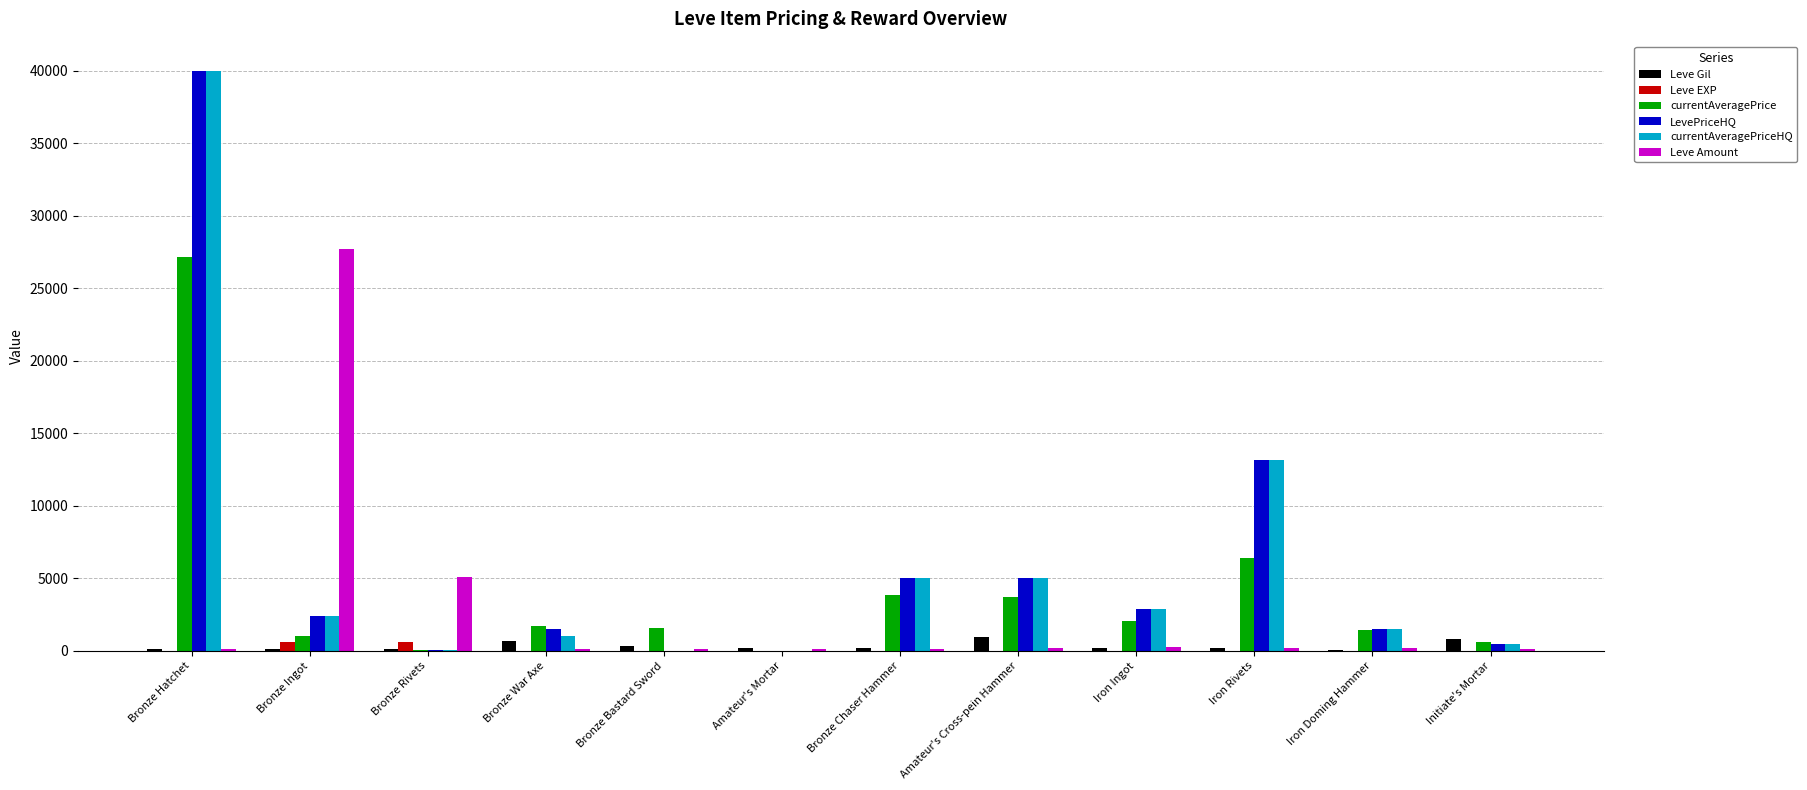

What is the maximum value for Leve Gil?

990